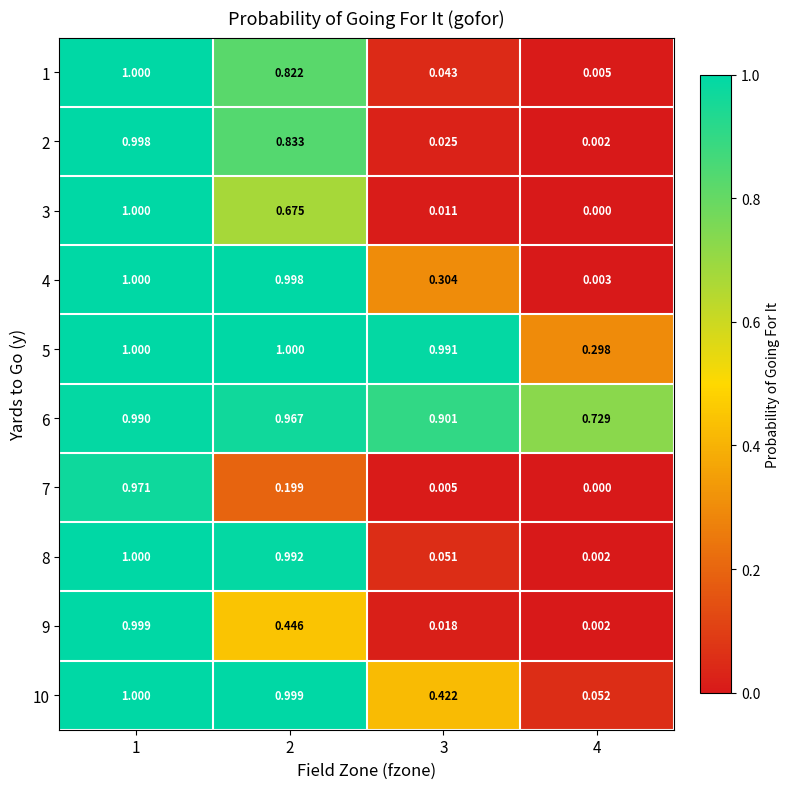

Is the value of 9 at 2 greater than the value of 5 at 3?

No